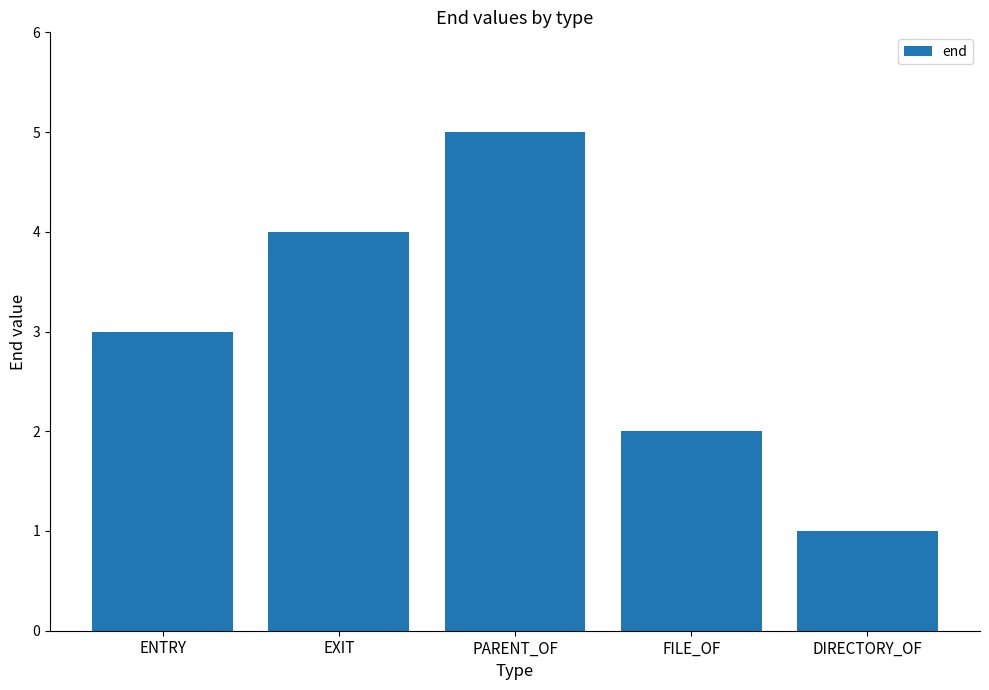

List the labels in order of value, smallest first.

DIRECTORY_OF, FILE_OF, ENTRY, EXIT, PARENT_OF